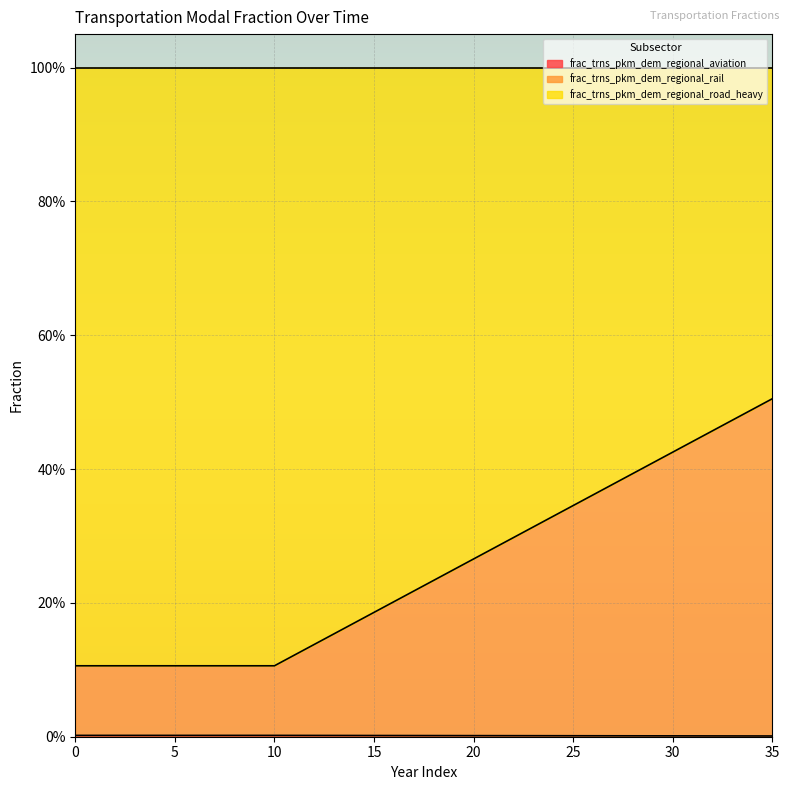

Does the chart display data point markers on the line(s)?

No